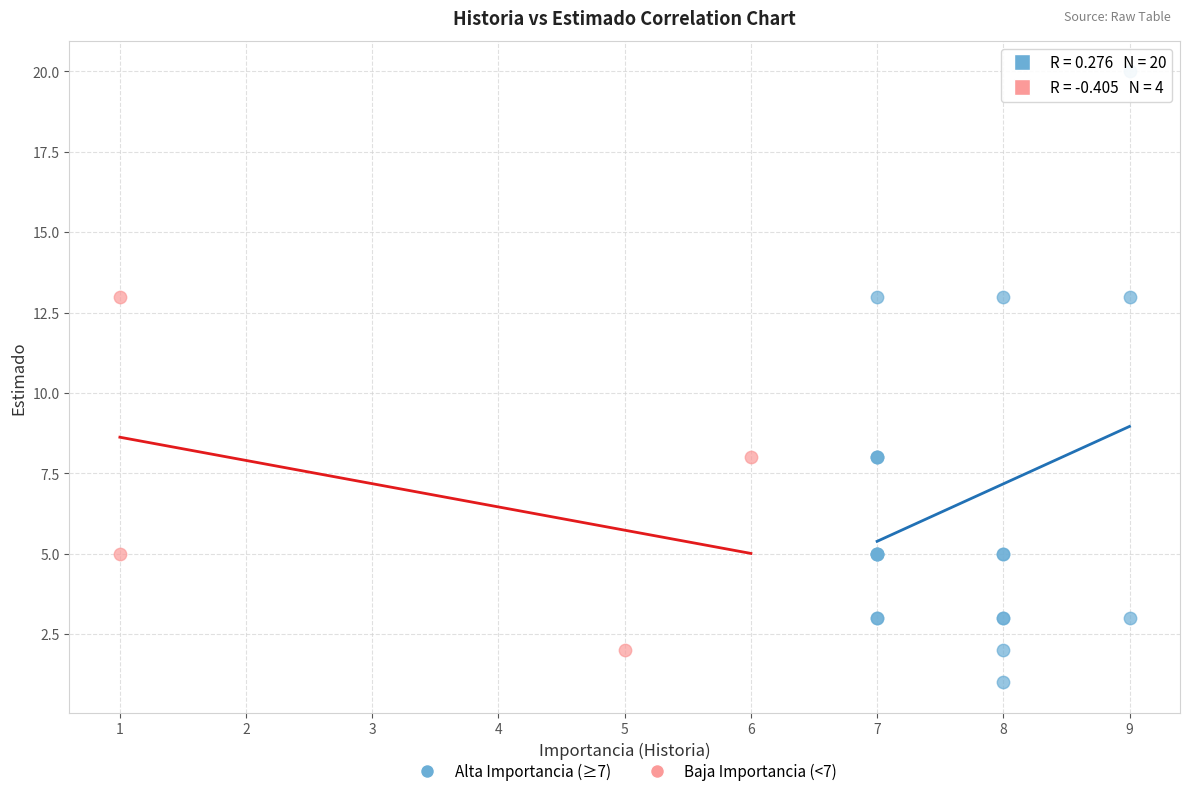

What are all the series names shown in the legend?

Alta Importancia (≥7), Baja Importancia (<7)